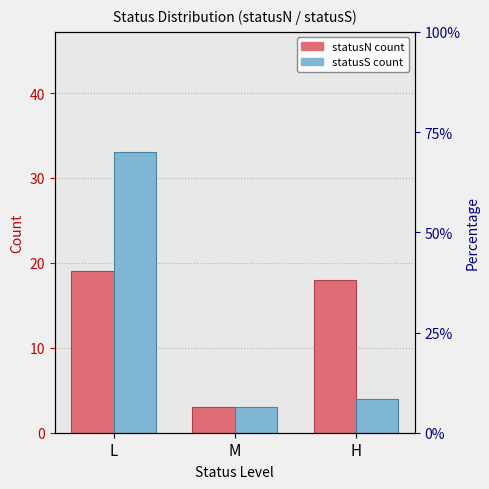

Which series has the widest spread of values?

statusS count